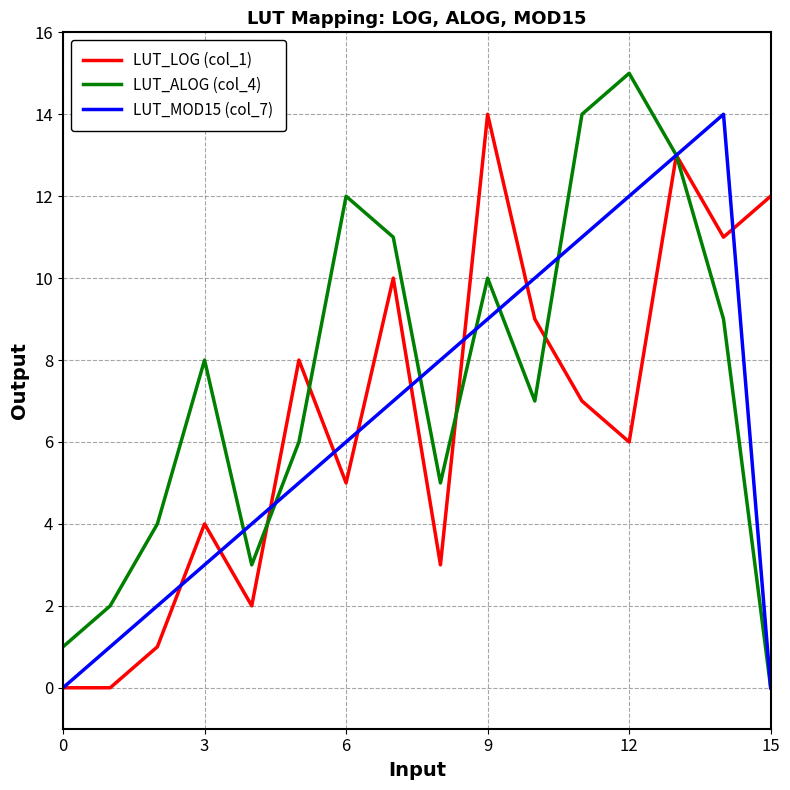

What is the maximum value shown in the chart?

15